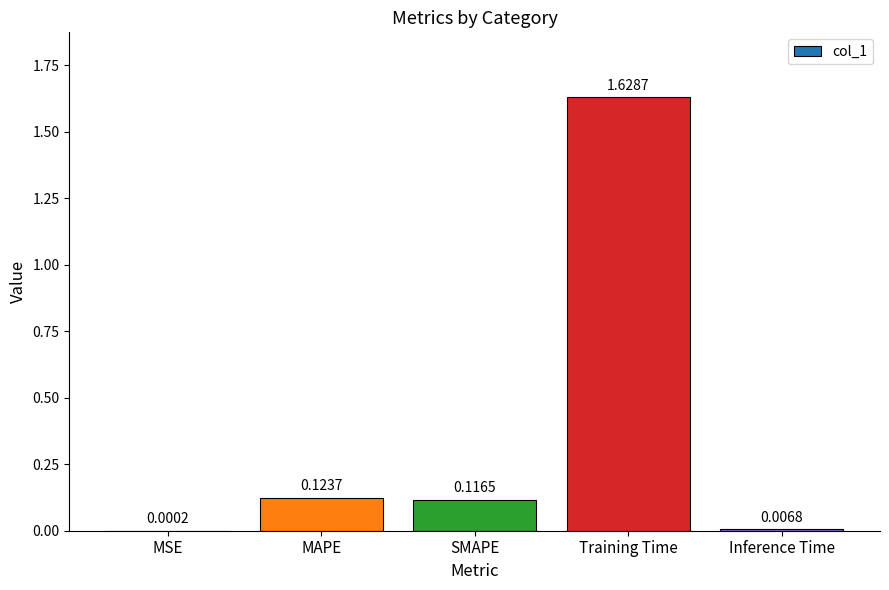

Which category has the highest value across all series?

Training Time